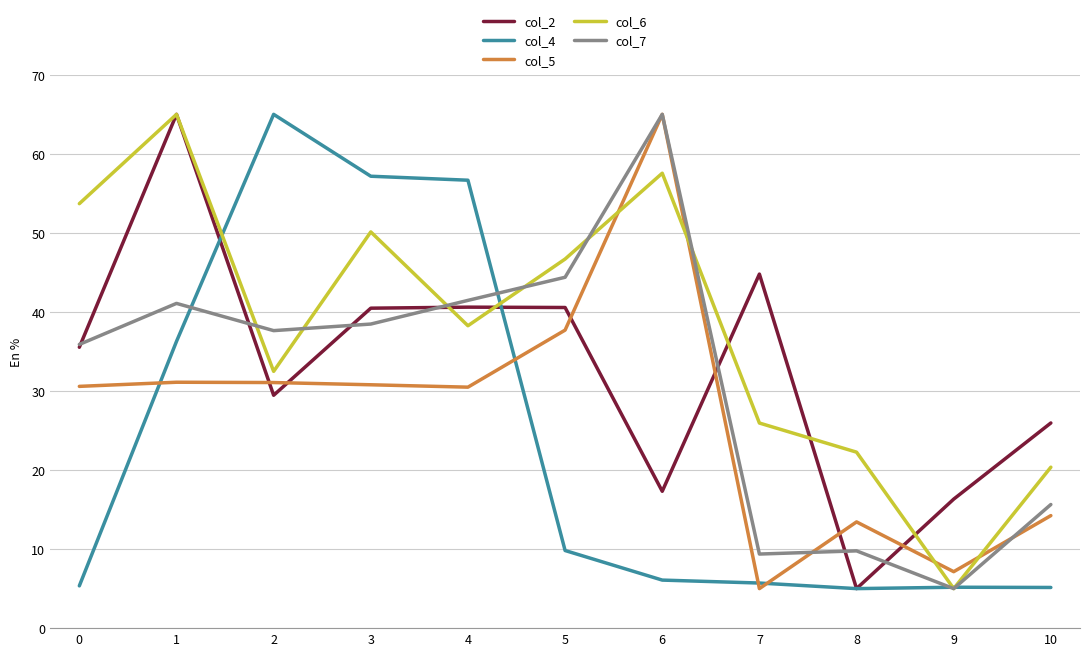

At which label does col_4 first exceed 6?

1